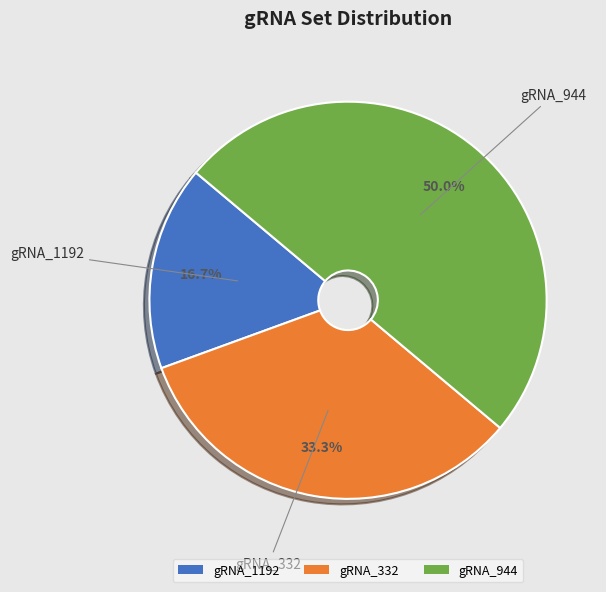

To the nearest percent, what percentage of the pie is gRNA_332?

33%